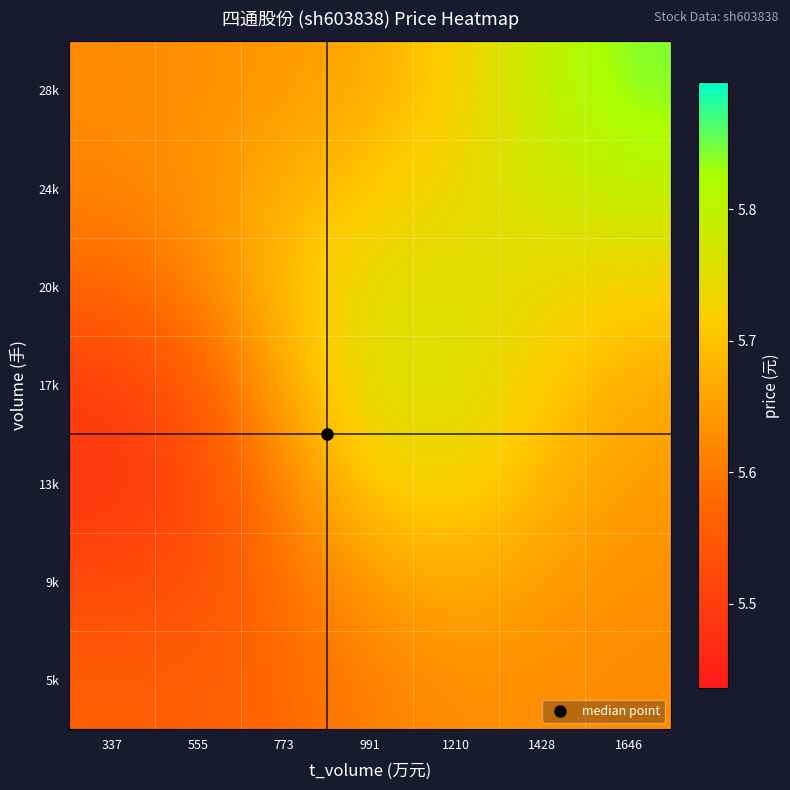

What is the total value across all series at 773?

39.5